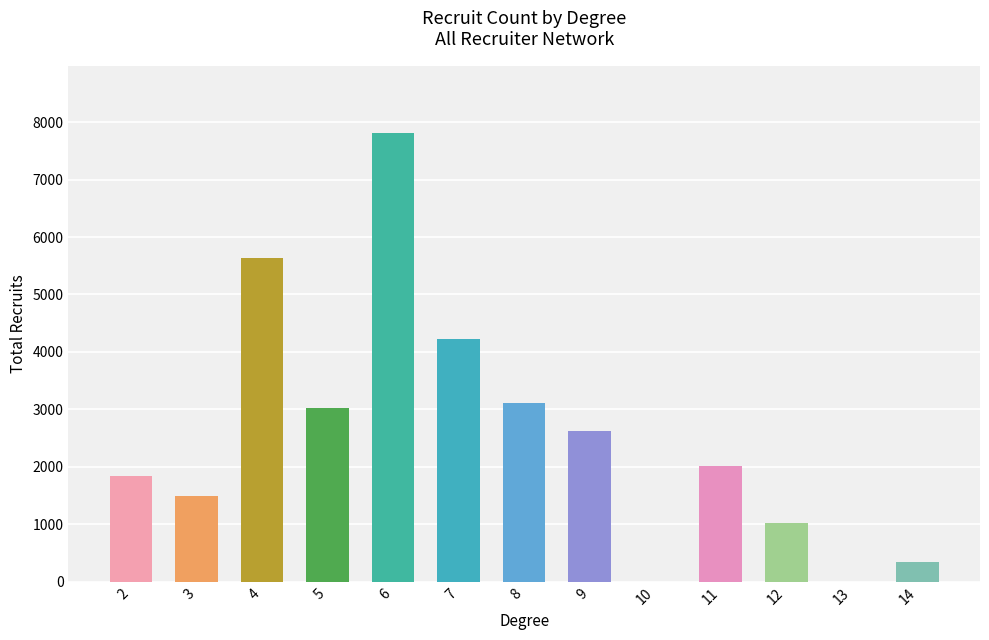

At which label does the data first exceed 2015?

4